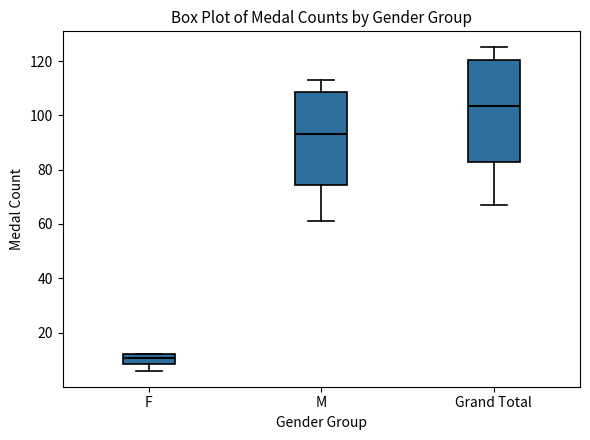

Which box's median line is the lowest?

F